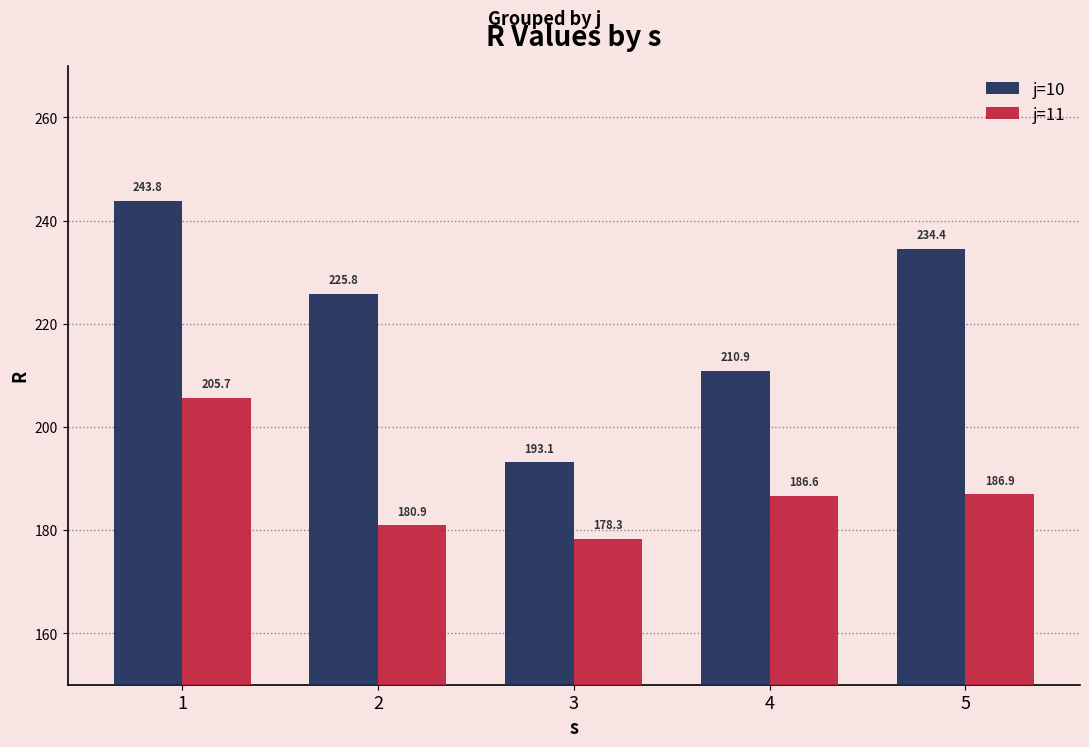

True or false: j=11 has a value of 70.9 at 3.

False